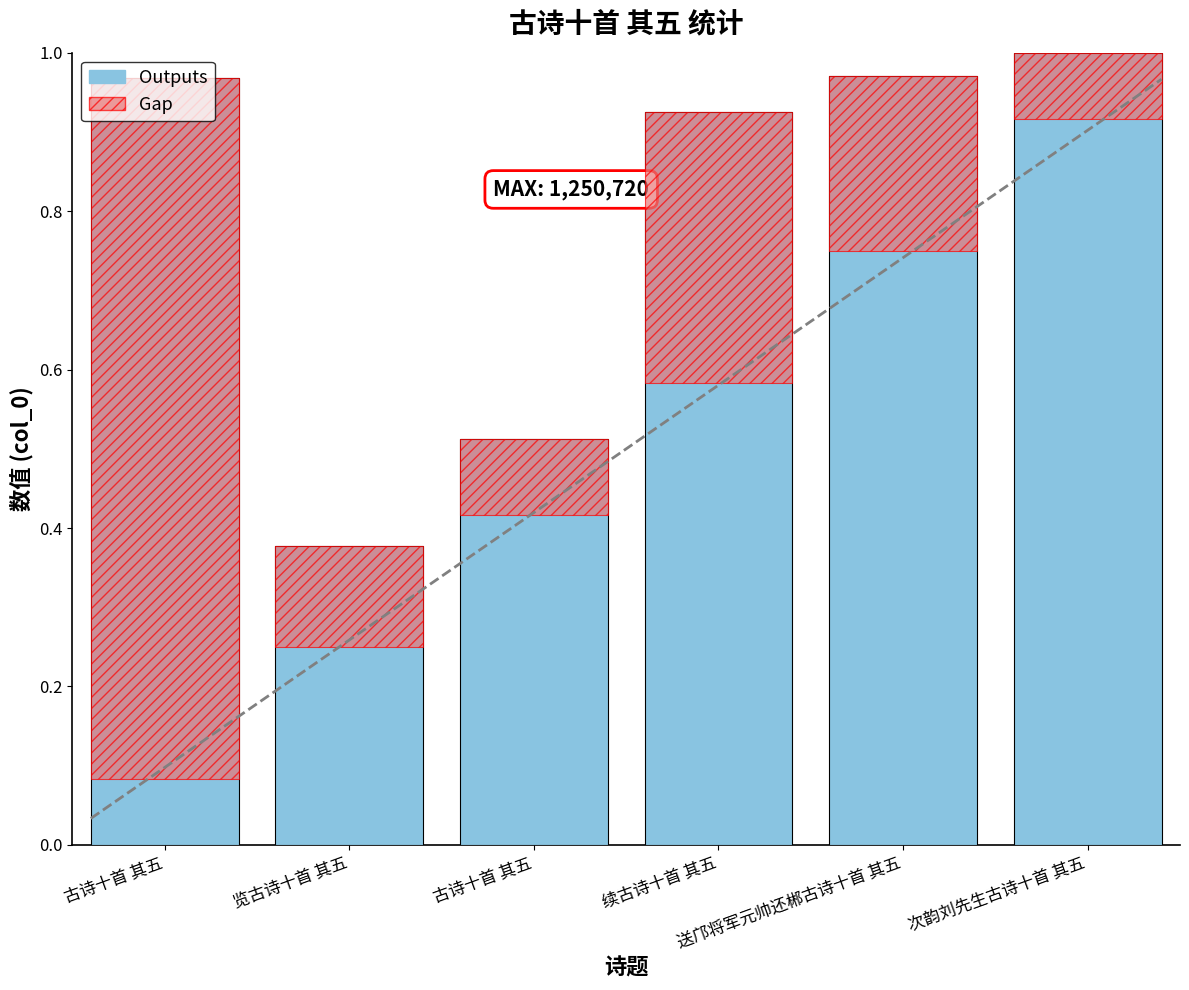

Rank the categories by value from lowest to highest.

览古诗十首 其五, 古诗十首 其五, 续古诗十首 其五, 古诗十首 其五, 送邝将军元帅还郴古诗十首 其五, 次韵刘先生古诗十首 其五